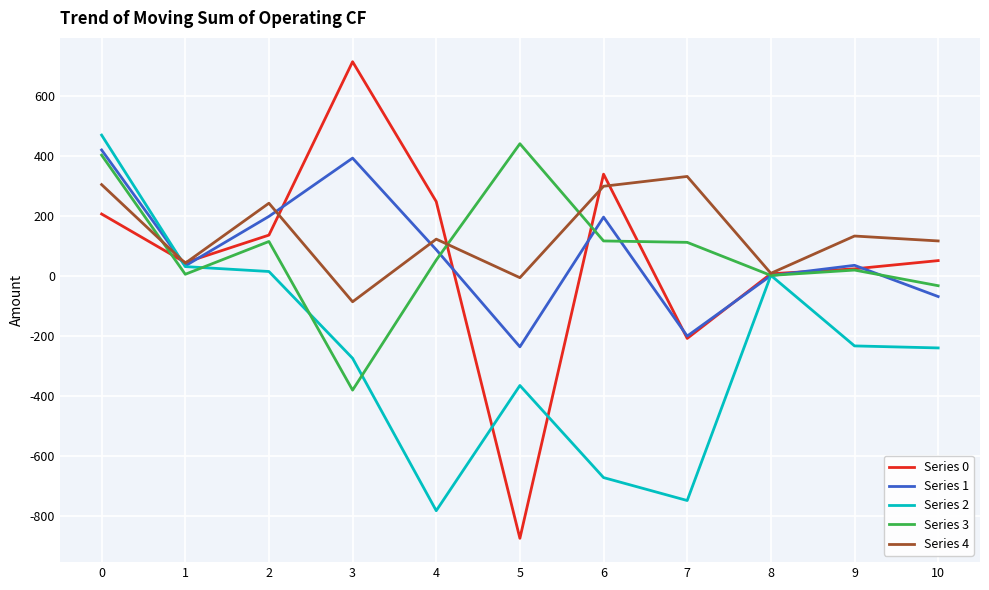

Between 0 and 9, which series saw the biggest shift?

Series 2